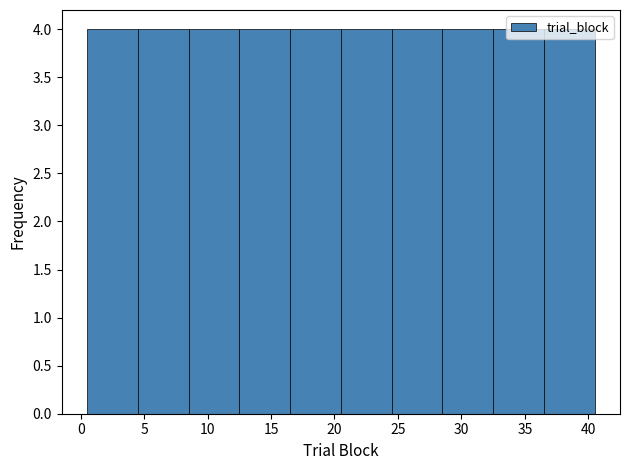

Reading left to right, transcribe this chart: for each bar, give the range it covers on the x-axis and its height. The values are not printed on the chart, so give them approximately, as read against the axis.

0.5 to 4.5: 4
4.5 to 8.5: 4
8.5 to 12.5: 4
12.5 to 16.5: 4
16.5 to 20.5: 4
20.5 to 24.5: 4
24.5 to 28.5: 4
28.5 to 32.5: 4
32.5 to 36.5: 4
36.5 to 40.5: 4